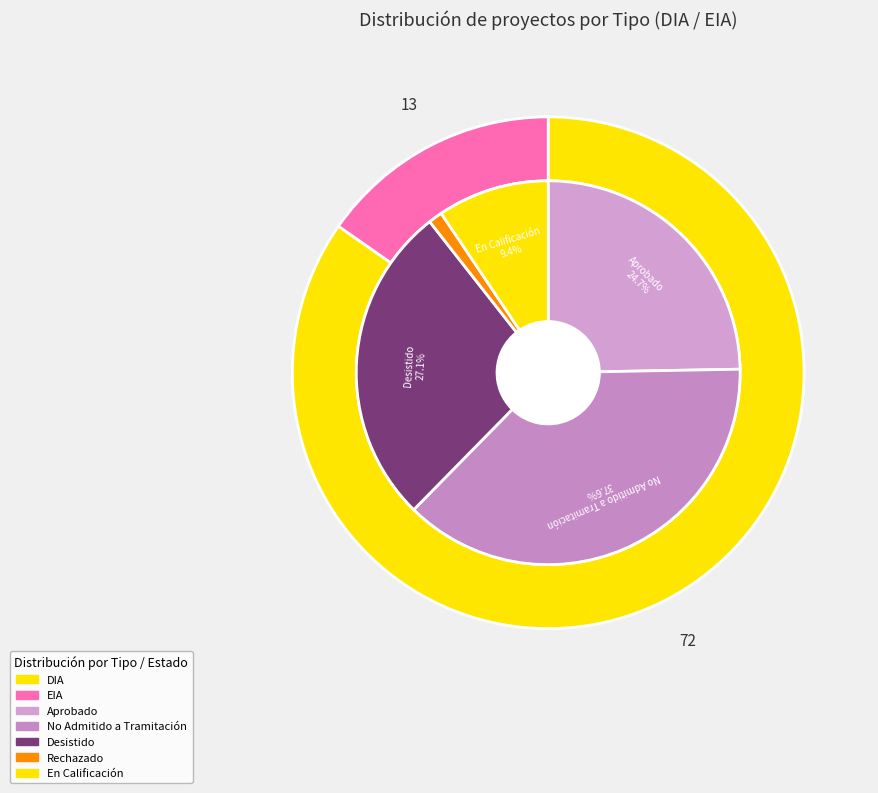

To the nearest percent, what is the difference between the EIA and DIA slice percentages?

69%